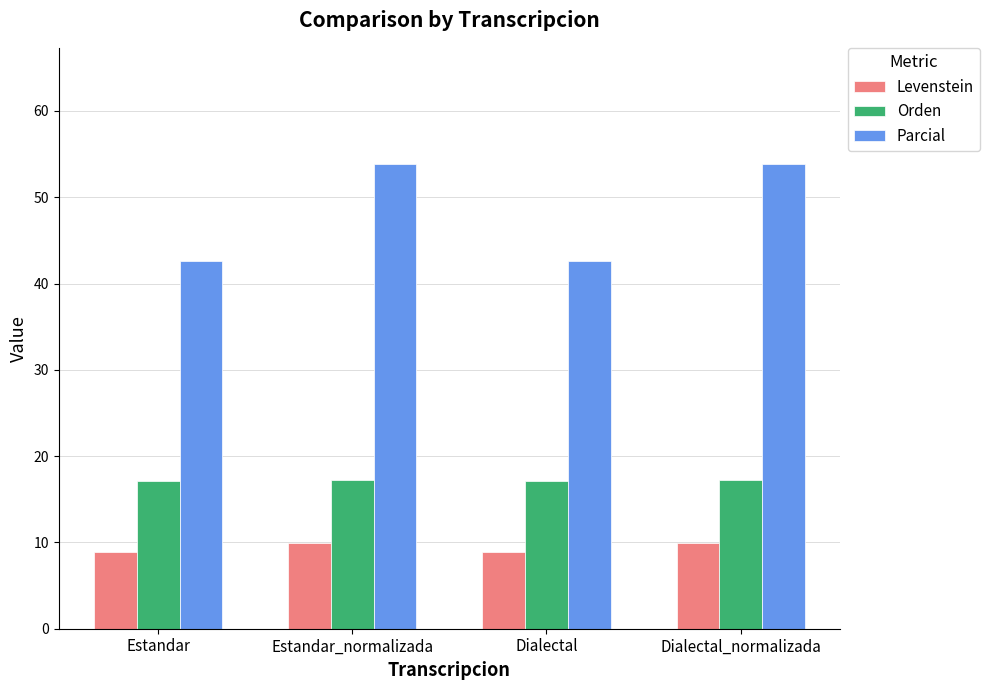

Which series has the widest spread of values?

Parcial